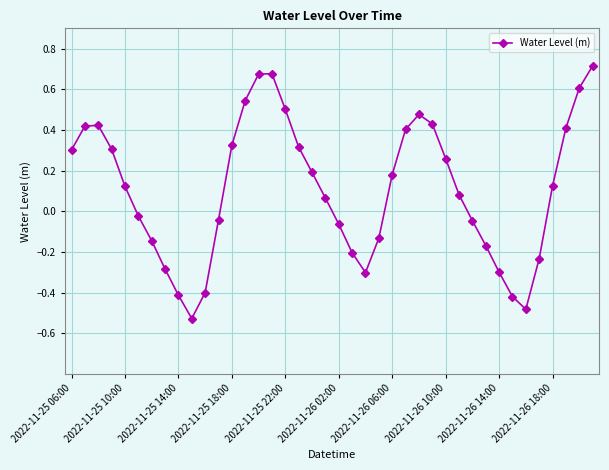

How many values are above zero?

23